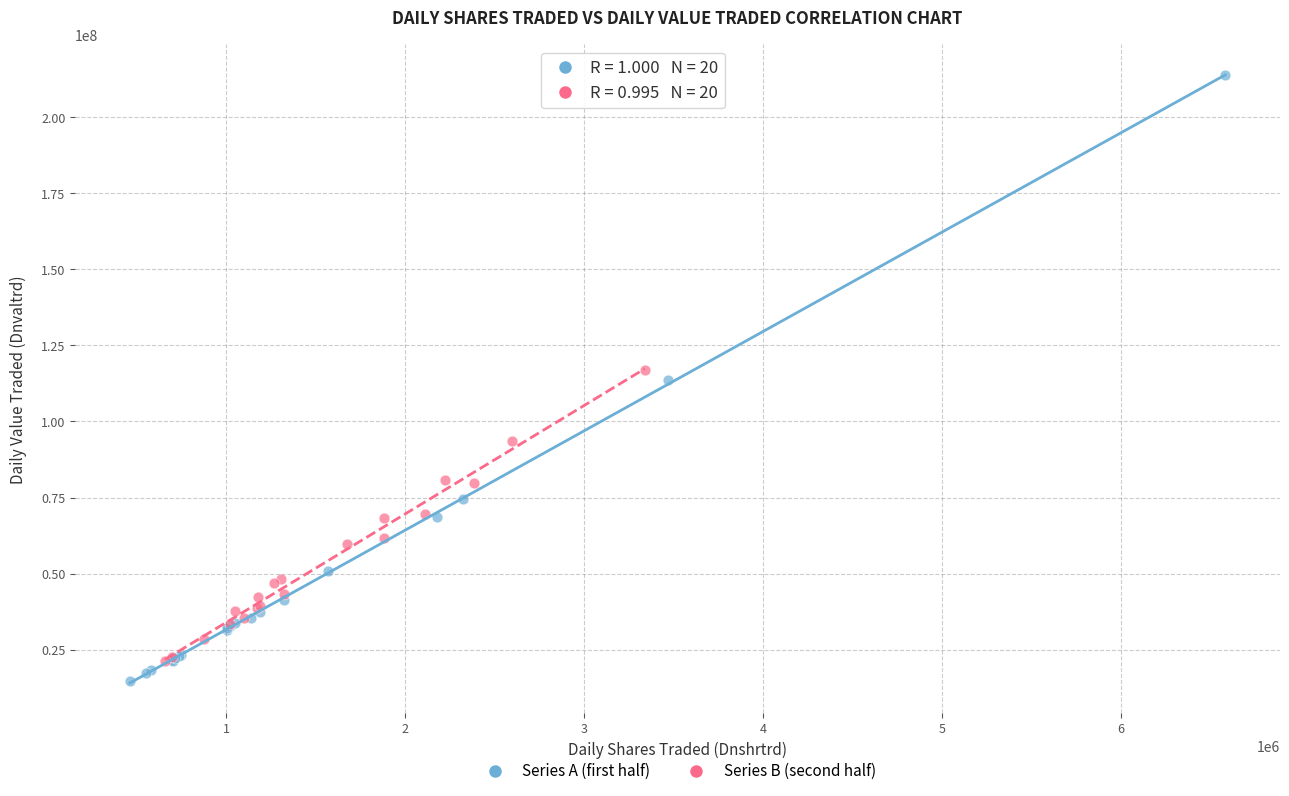

Which series reaches the maximum Y coordinate?

Series A (first half)